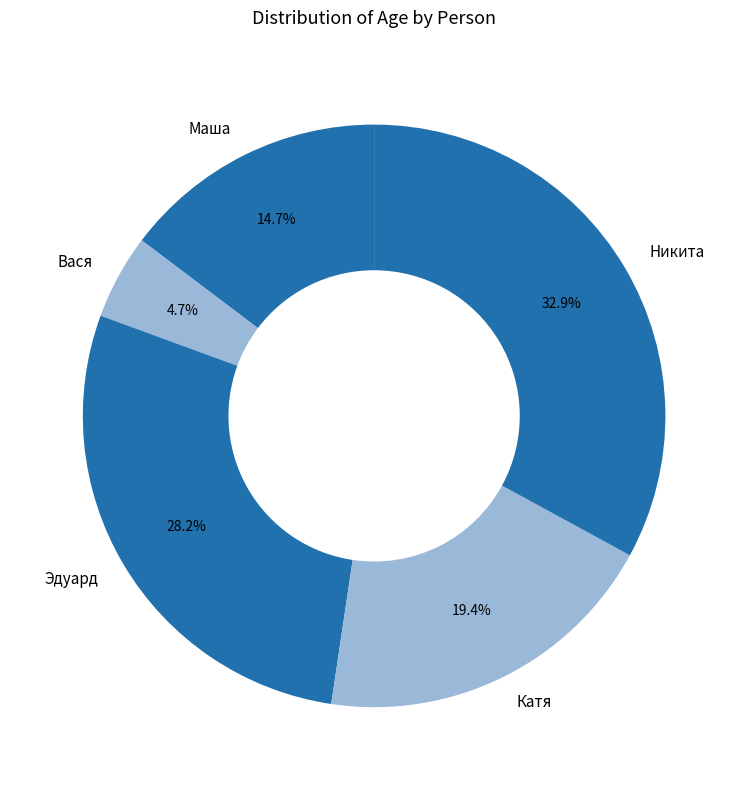

Does any single category account for the majority?

No